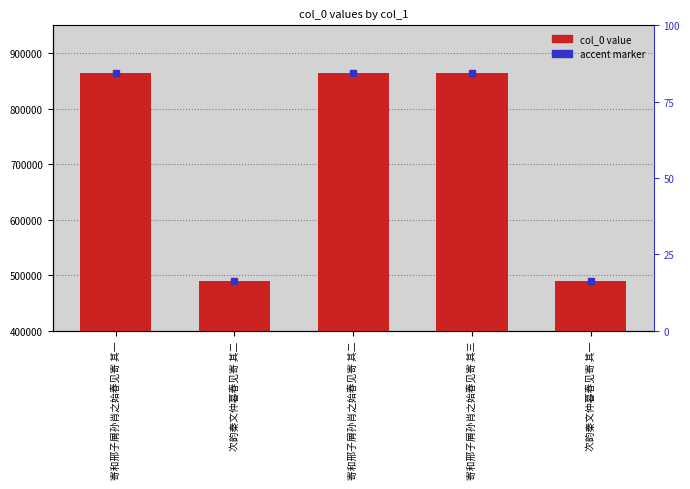

True or false: the data shows 880835 at 次韵秦文仲暮春见寄 其二.

False